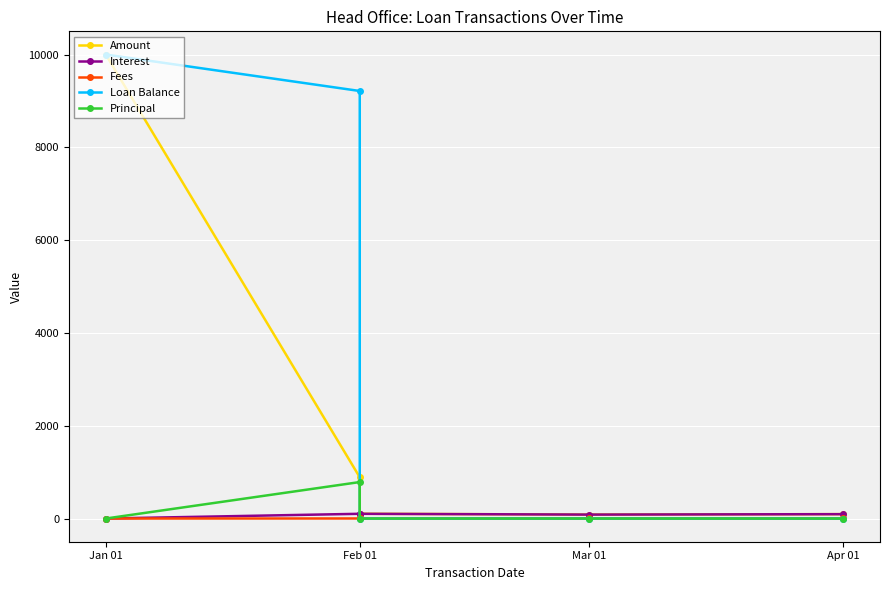

What is the difference between the Loan Balance values at Jan 01 and Feb 01?

785.8